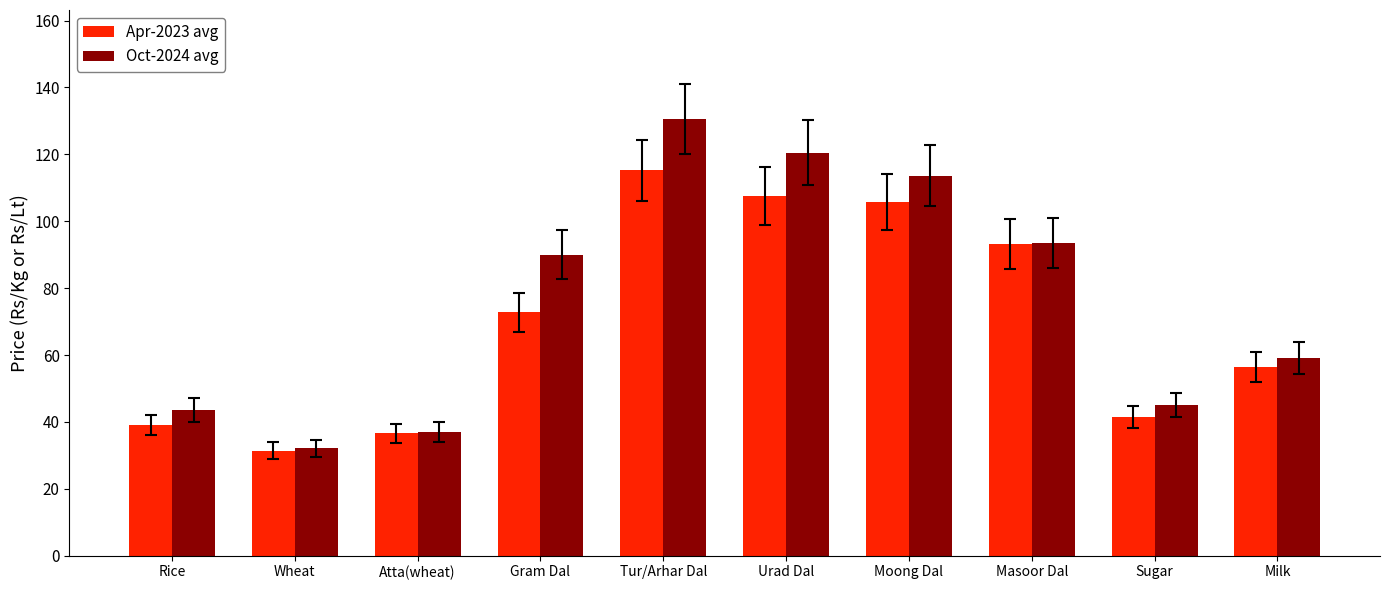

Rank the series at Tur/Arhar Dal from highest to lowest value.

Oct-2024 avg, Apr-2023 avg